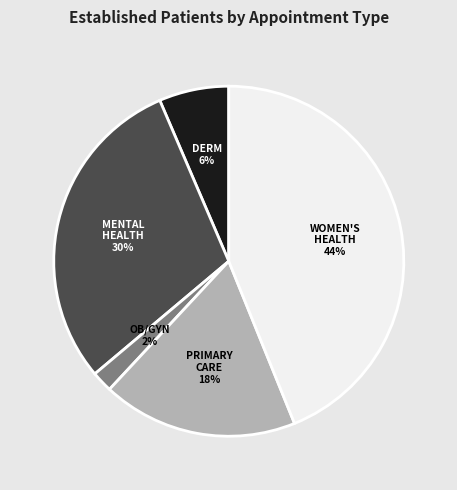

To the nearest percent, what is the average slice percentage?

20%